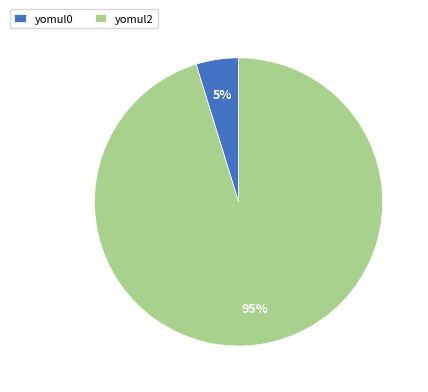

How many segments does this pie chart have?

2